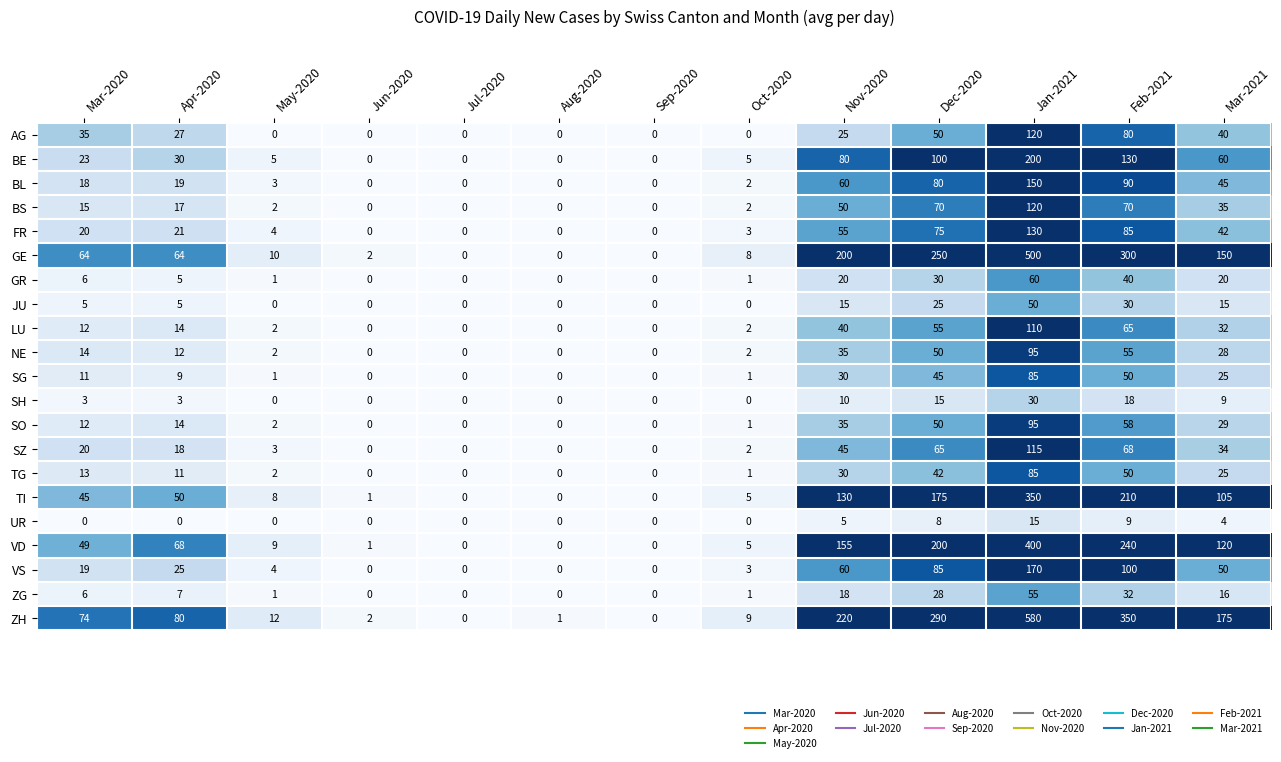

What is the sum of all SG values?

257